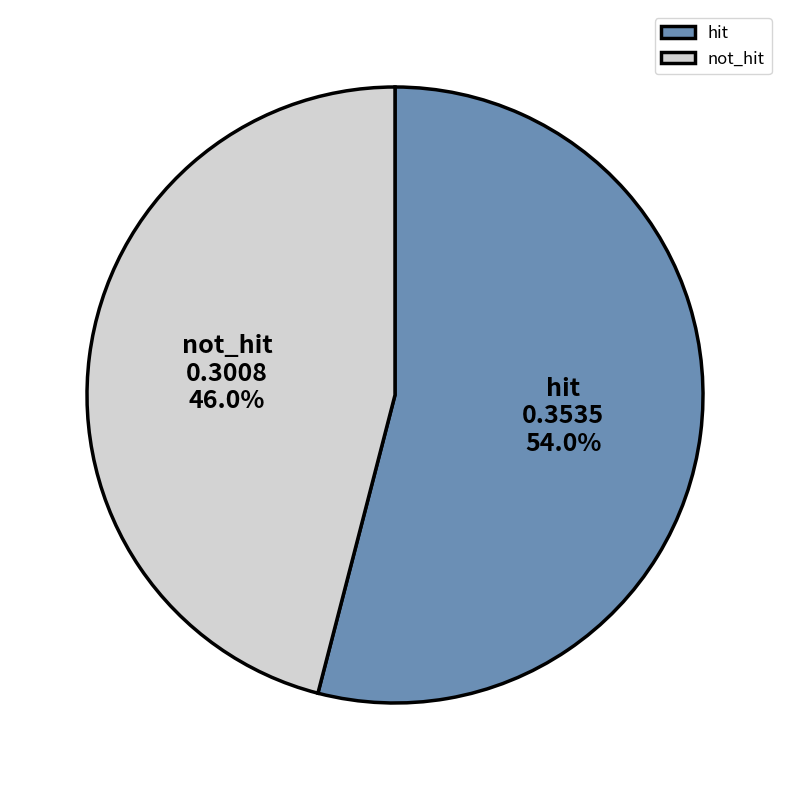

Combined, do hit and not_hit account for over 50%?

Yes